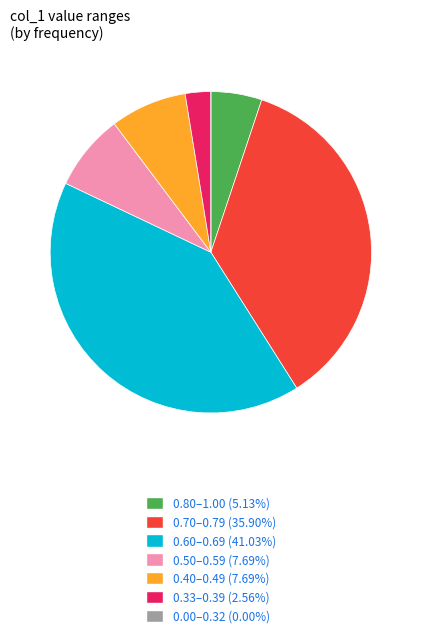

Is there any slice that represents more than half of the pie?

No